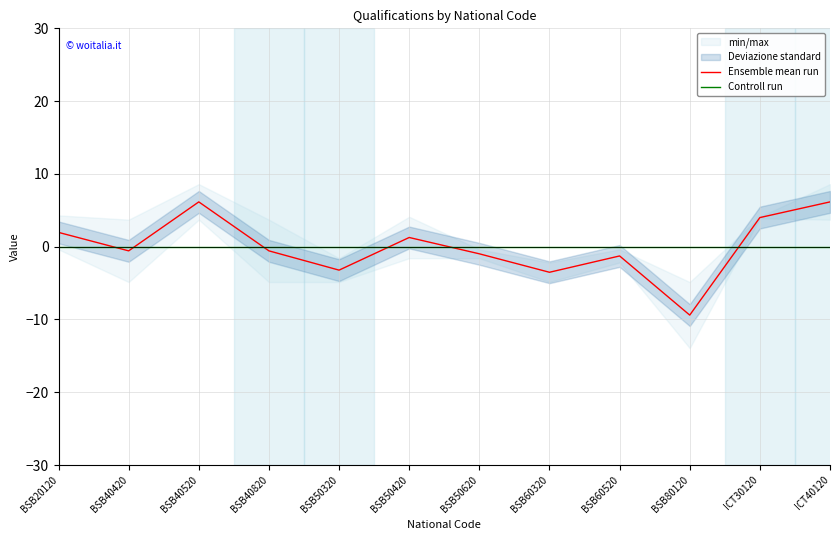

Reading left to right, list all the values displayed in this chart.

Ensemble mean run: BSB20120=2.0	BSB40420=-0.6	BSB40520=6.2	BSB40820=-0.6	BSB50320=-3.2	BSB50420=1.3	BSB50620=-1.0	BSB60320=-3.5	BSB60520=-1.3	BSB80120=-9.4	ICT30120=4.0	ICT40120=6.2
Controll run: BSB20120=0.0	BSB40420=0.0	BSB40520=0.0	BSB40820=0.0	BSB50320=0.0	BSB50420=0.0	BSB50620=0.0	BSB60320=0.0	BSB60520=0.0	BSB80120=0.0	ICT30120=0.0	ICT40120=0.0